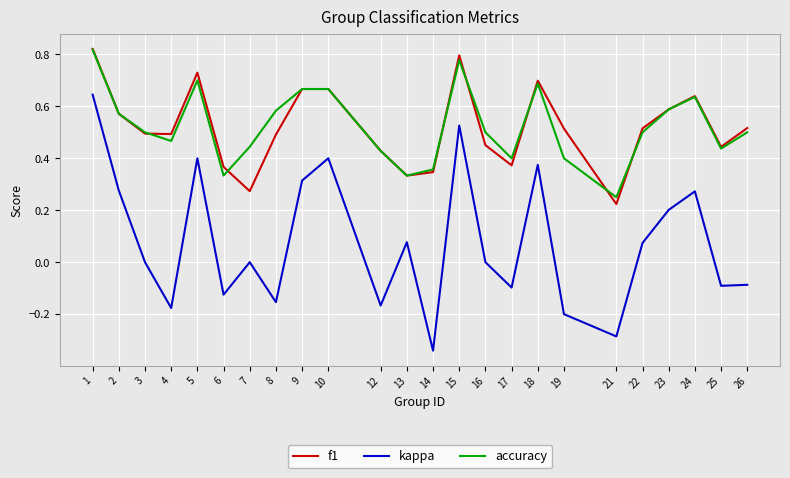

Between 8 and 21, which series saw the biggest shift?

accuracy